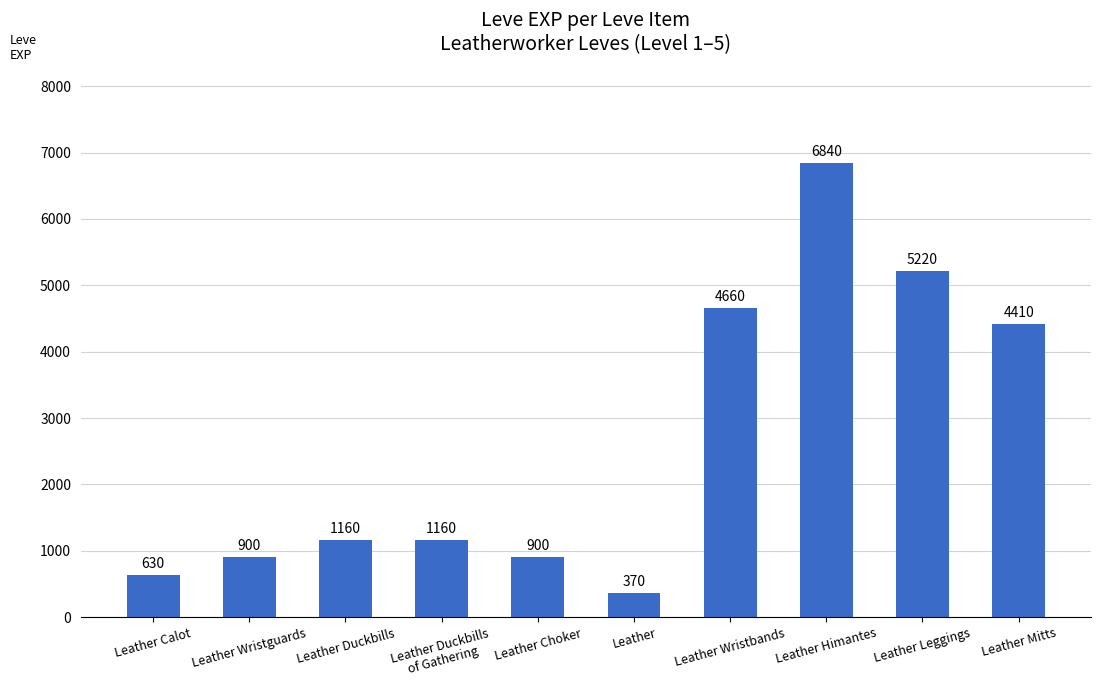

Count the number of categories in the chart.

10